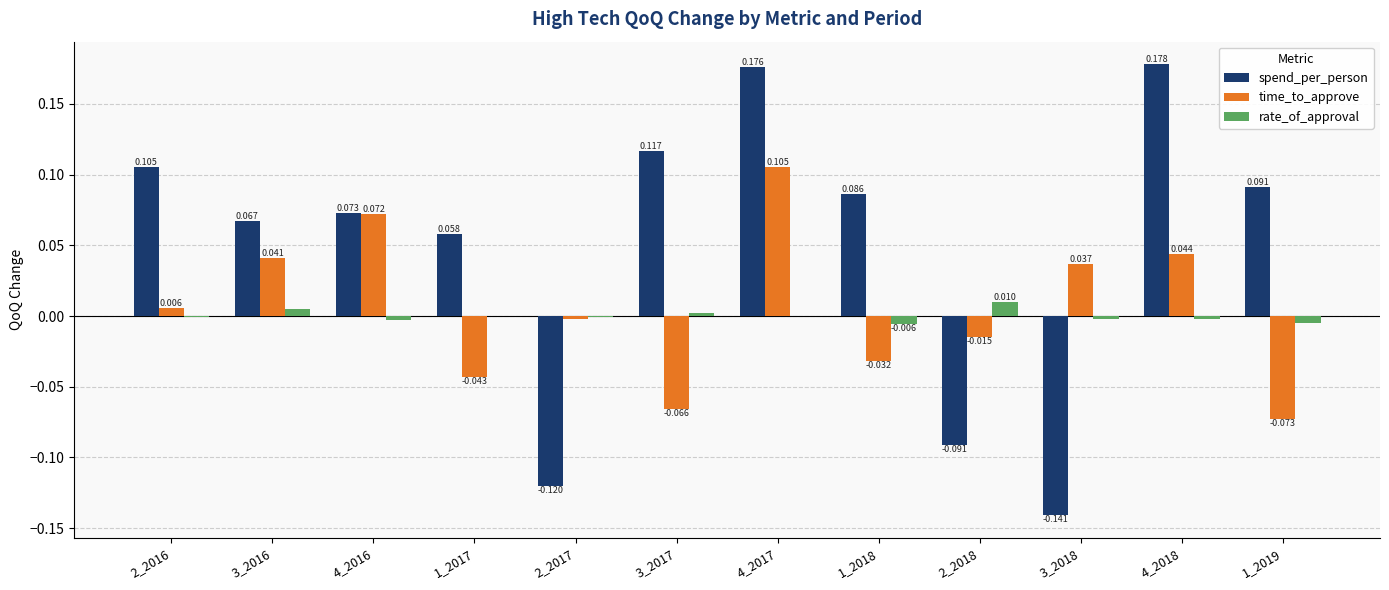

Are the bars horizontal?

No